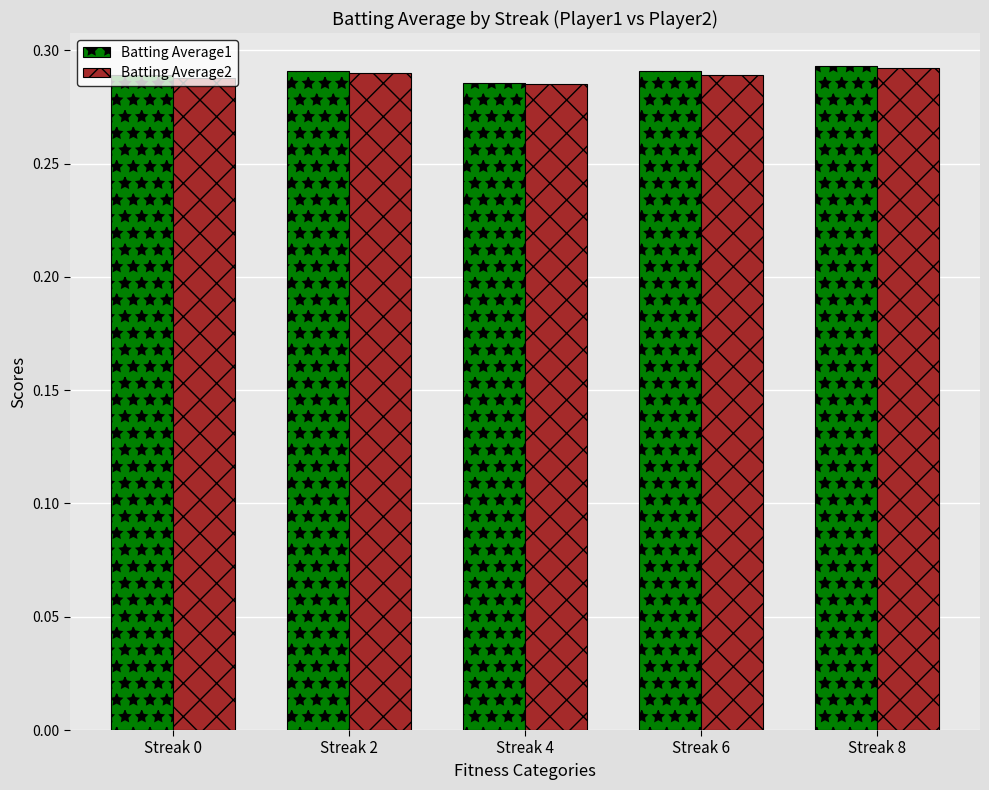

The value of Batting Average1 at Streak 4 is 0.5. True or false?

False